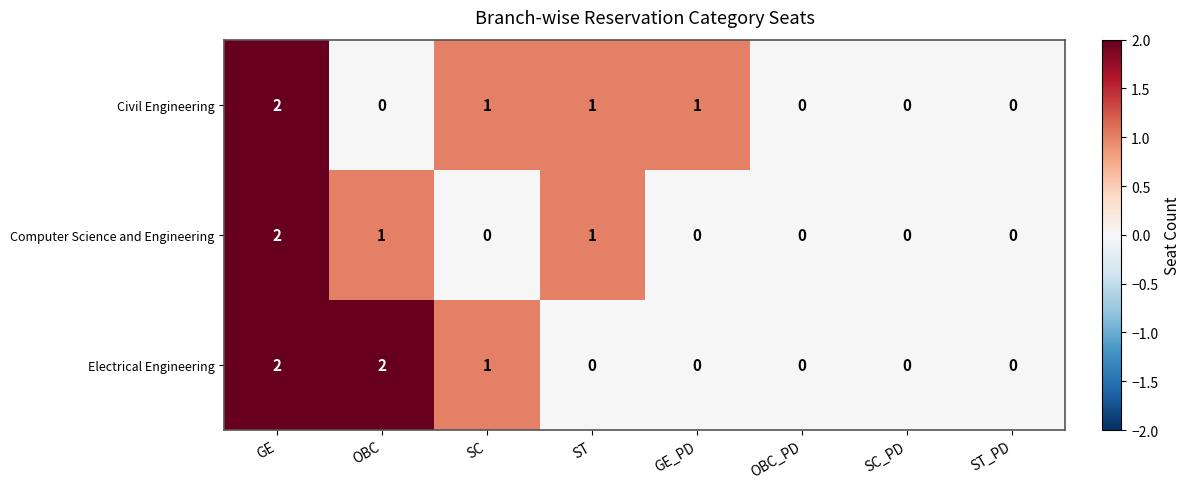

Which series changed the most between GE_PD and OBC_PD?

Civil Engineering